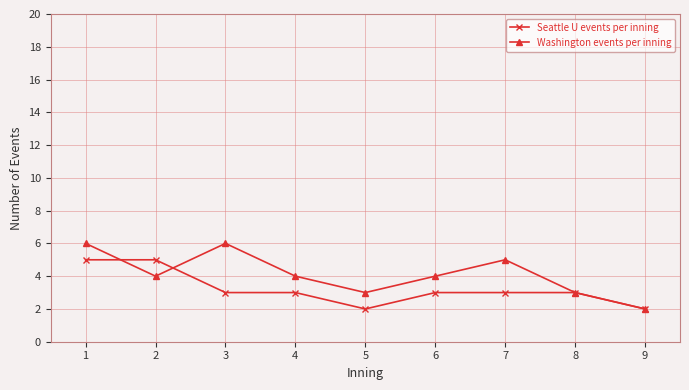

At which category is the sum across all series the highest?

1